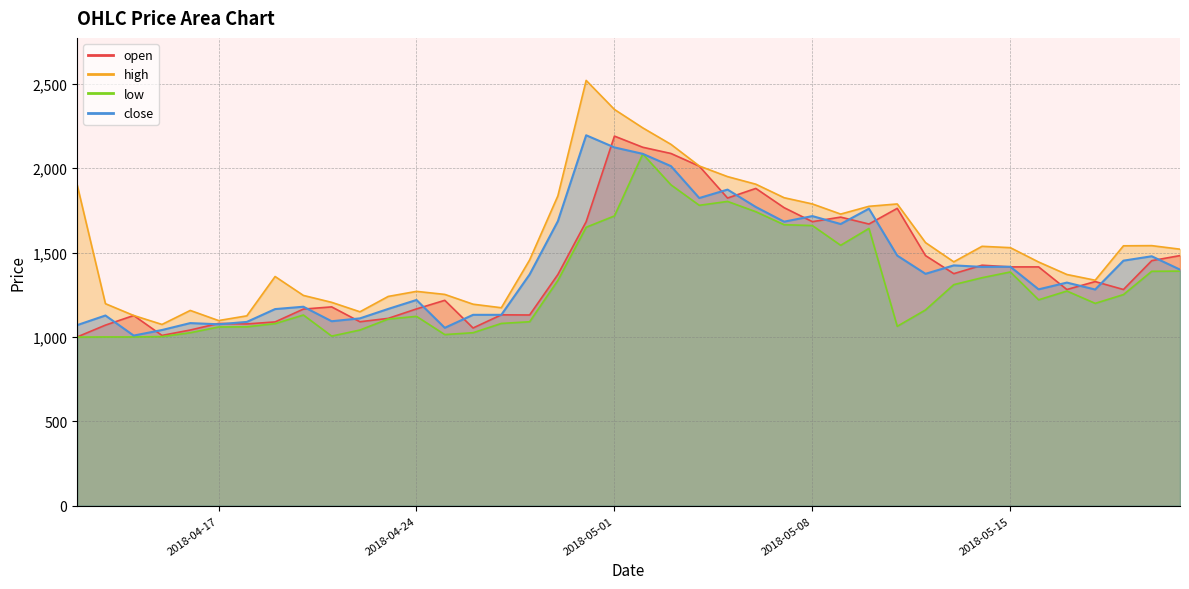

Read the high value at 2018-05-05, to the nearest 10.

1950